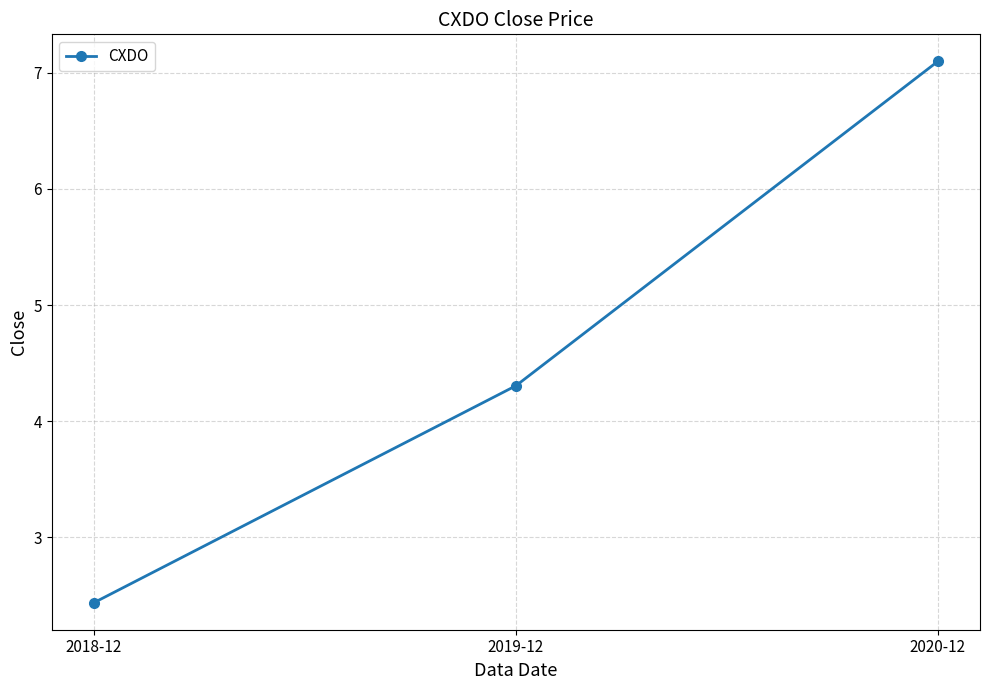

What is the label of the 1st point from the left?

2018-12